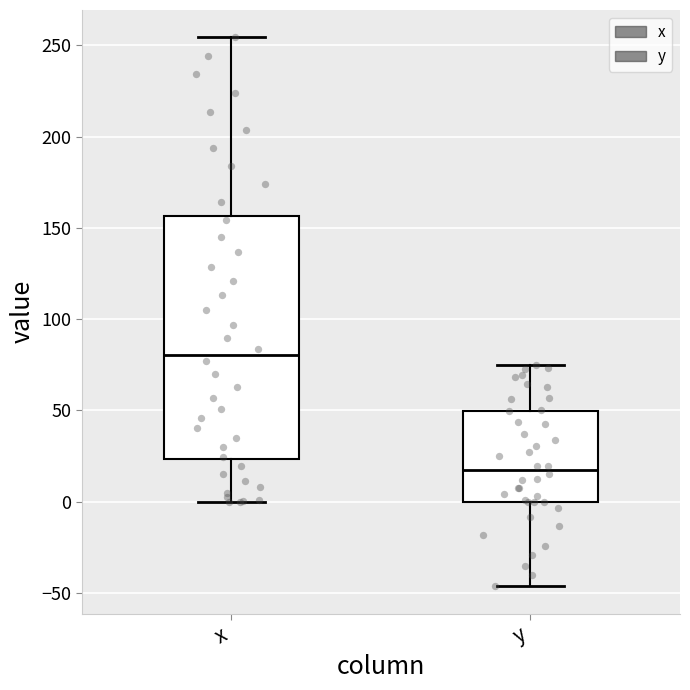

Reading left to right, transcribe this box plot: for each box, give where its median line is, the range the box spans, and where its two whiskers end, as read against the y-axis. The values are not printed on the chart, so give them approximately, as read against the axis.

x: median 80, box 25 to 155, whiskers 0 to 255
y: median 15, box 0 to 50, whiskers -45 to 75